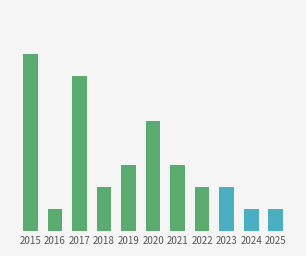

What is the smallest value displayed?

1